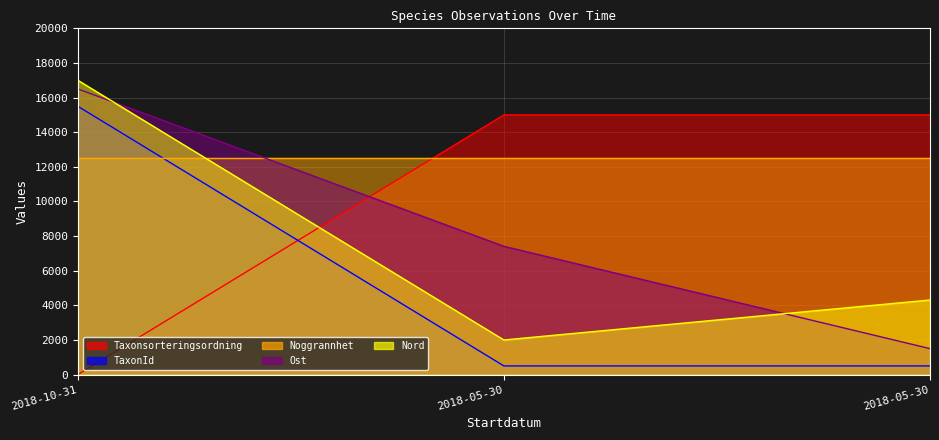

What is the average value of the TaxonId series?

5500.0